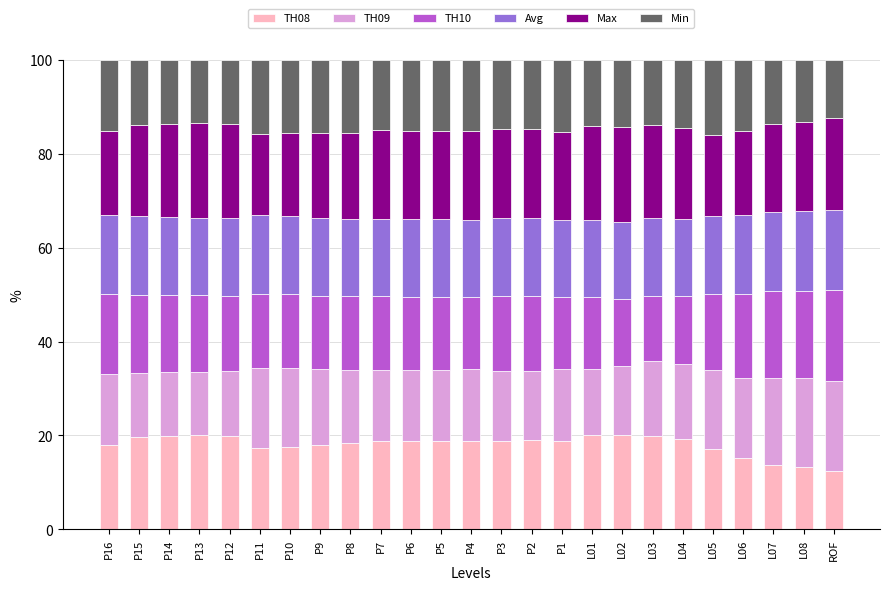

What is the average value of the TH08 series?

18.1